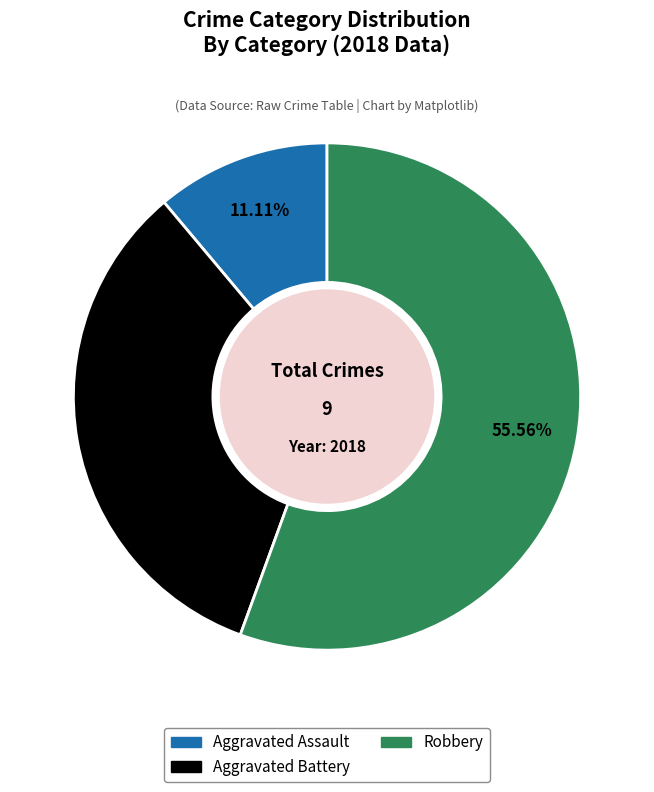

How many segments does this pie chart have?

3